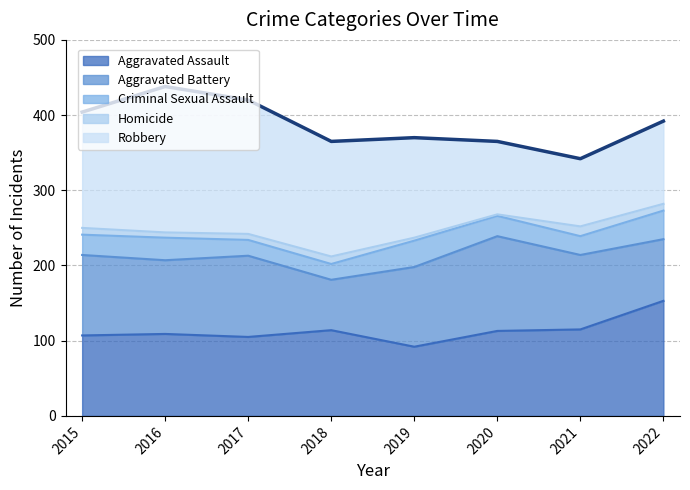

Reading right to left, list all the values displayed in this chart.

Aggravated Assault: 153	115	113	92	114	105	109	107
Aggravated Battery: 82	99	126	106	67	108	98	107
Criminal Sexual Assault: 38	25	27	35	21	21	30	27
Homicide: 9	13	2	4	10	8	7	9
Robbery: 110	90	97	133	153	178	194	154